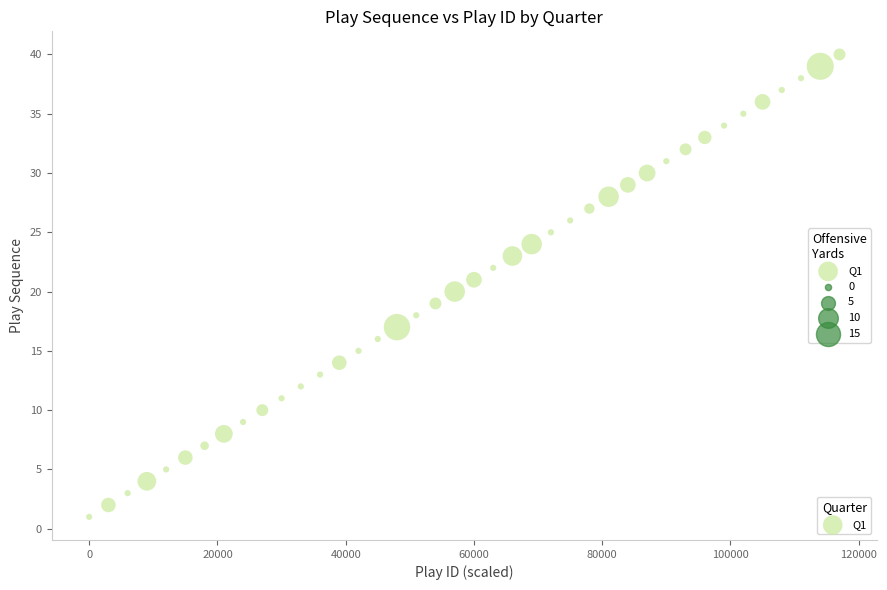

What is the range of Y values (max minus min)?

39